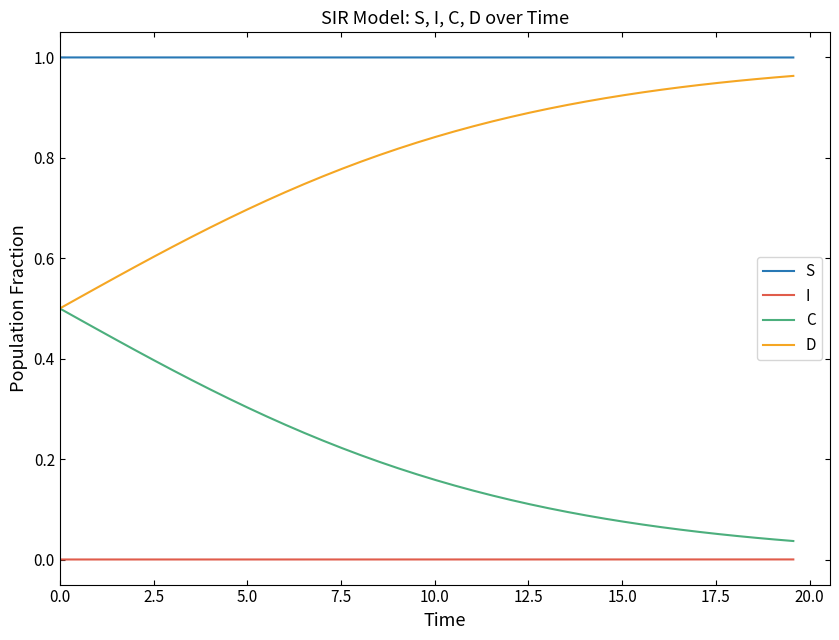

List the series in order of their overall mean, highest first.

S, D, C, I